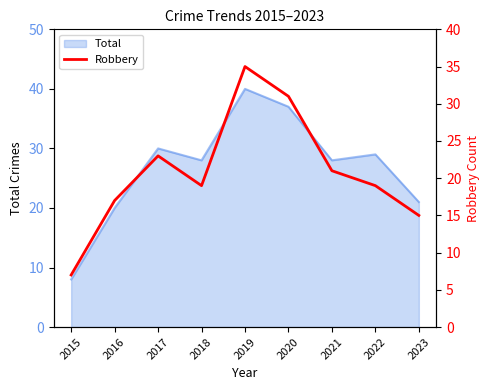

How many interior local valleys (lower than both neighbors) does the data have?

1